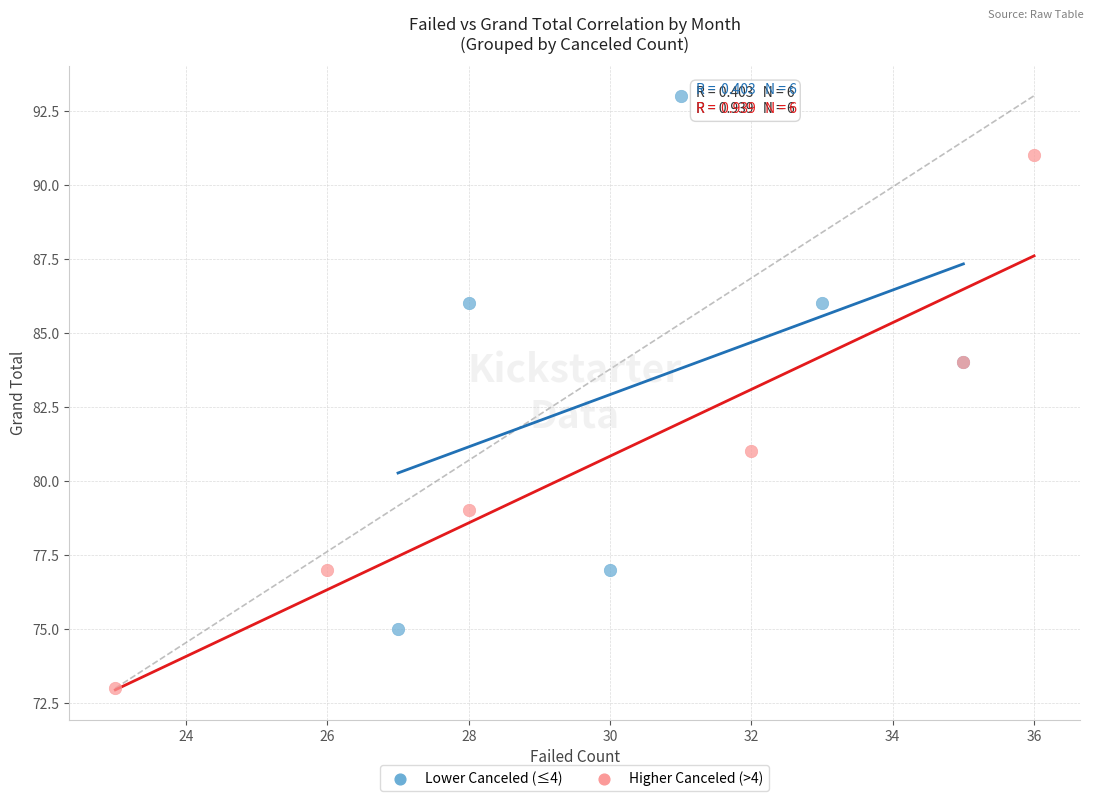

Which series contains the lowest Y value?

Higher Canceled (>4)